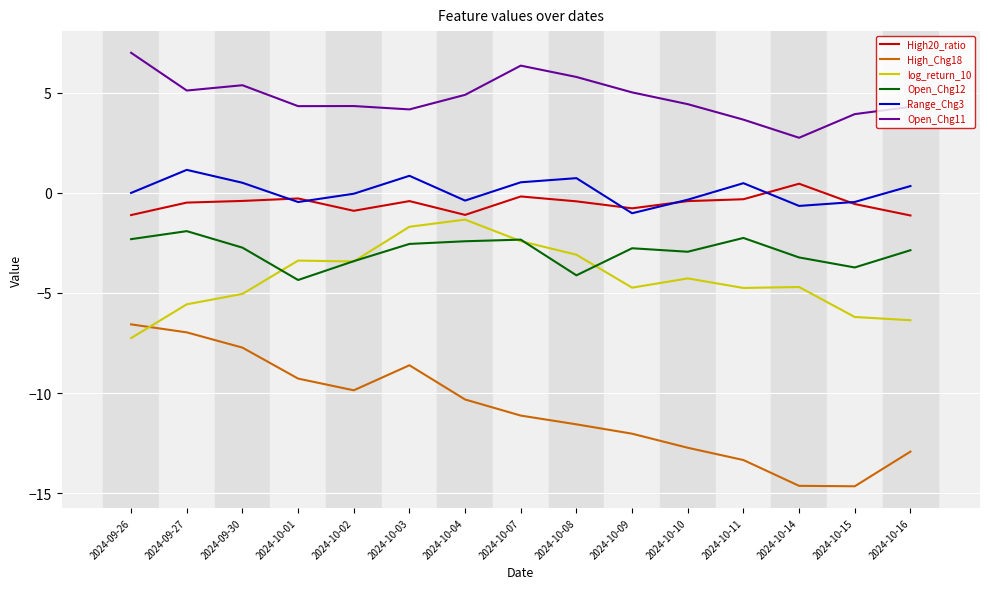

Is it true that Open_Chg12 equals -3.5 at 2024-10-03?

False